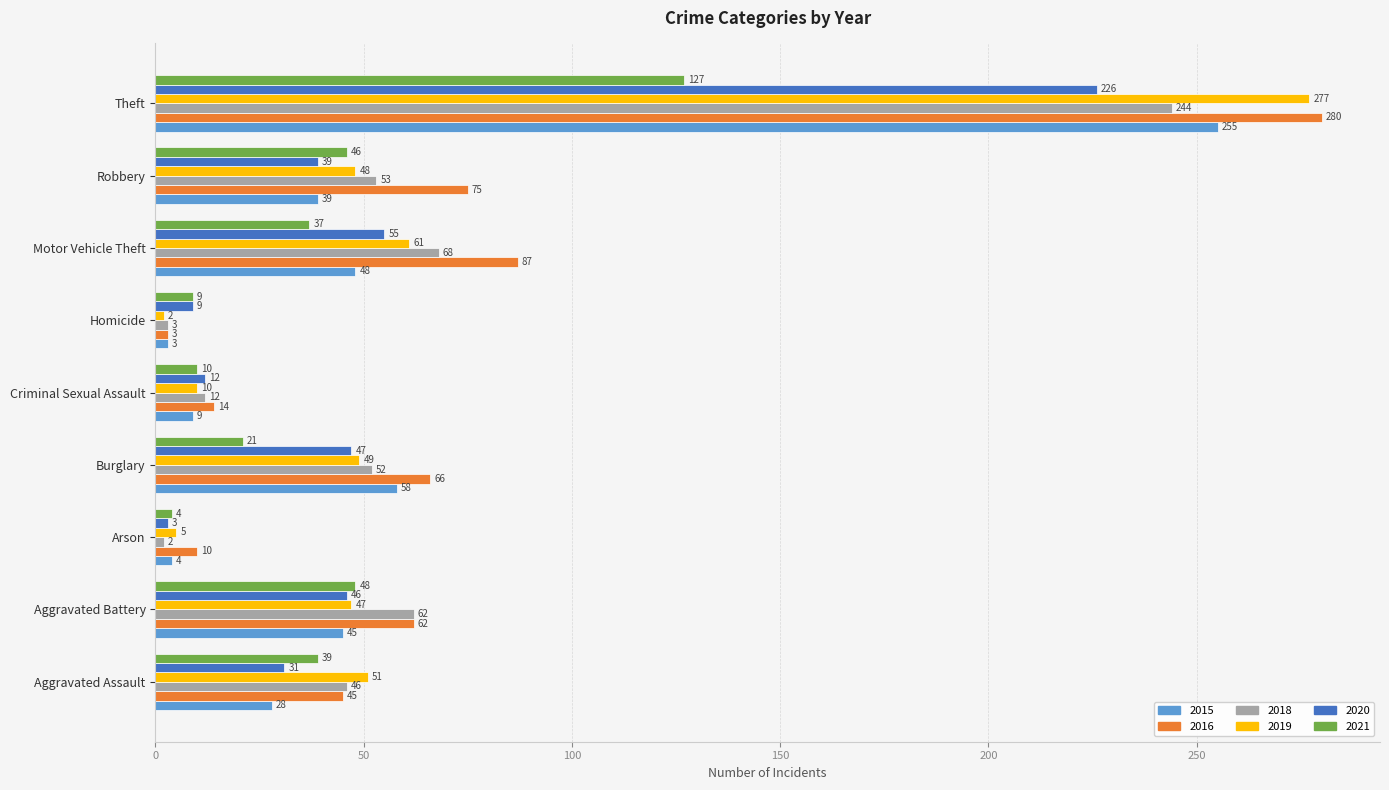

True or false: 2016 has a value of 74 at Theft.

False